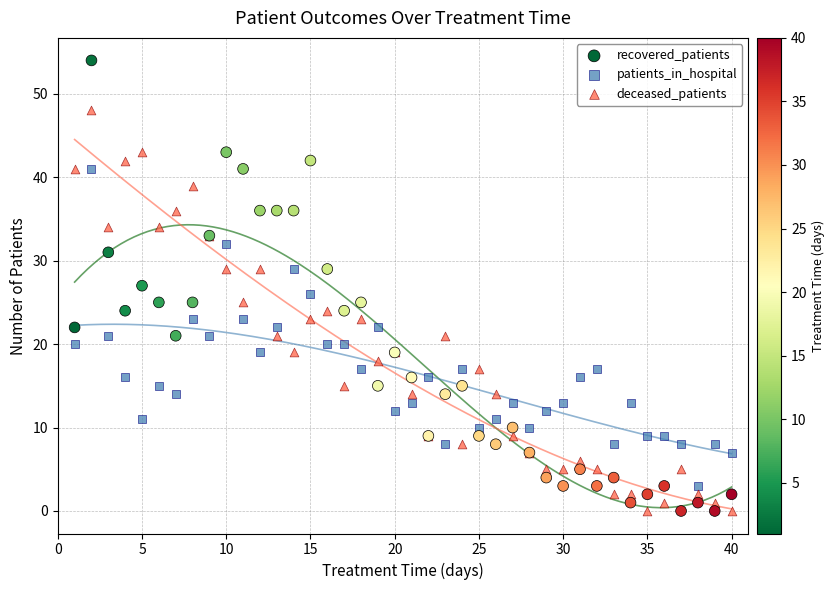

What is the X range (max minus min) for the scatter plot?

39